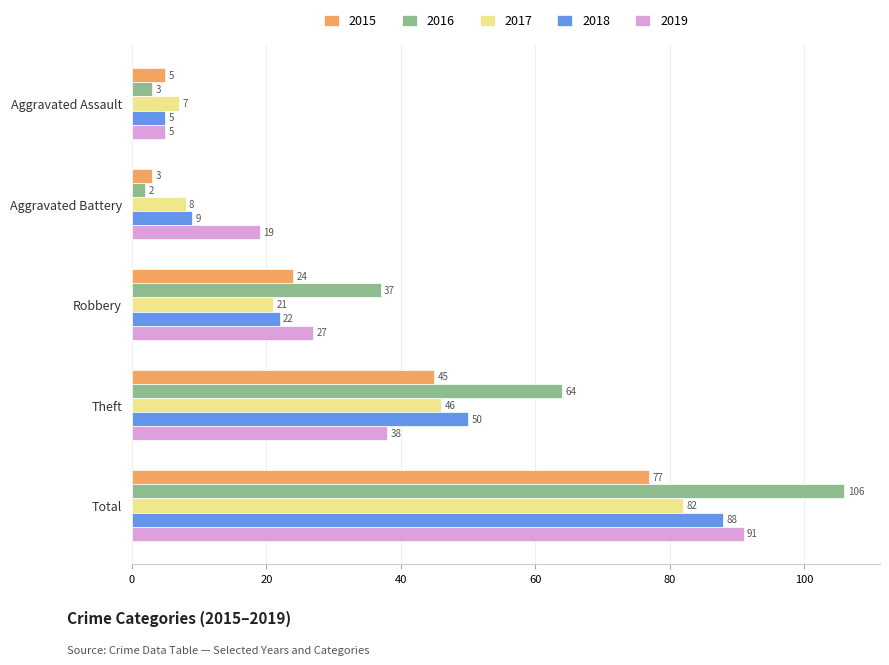

Rank the series at Total from highest to lowest value.

2016, 2019, 2018, 2017, 2015